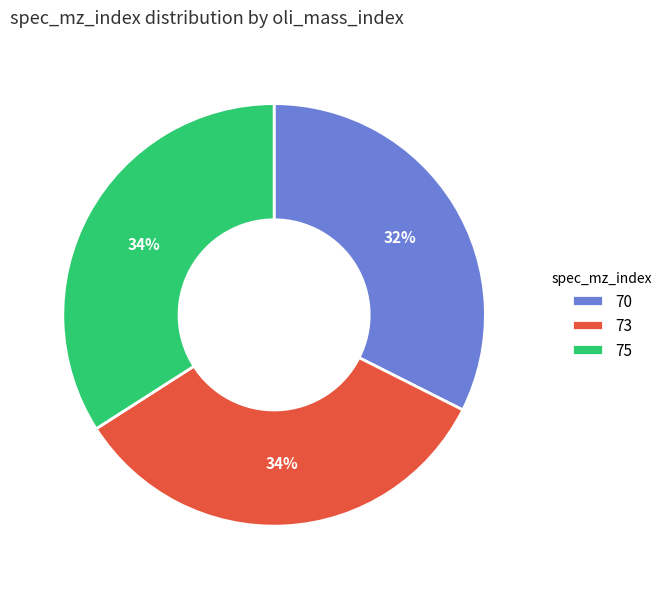

Is it true that 73 is 34% of the pie?

True